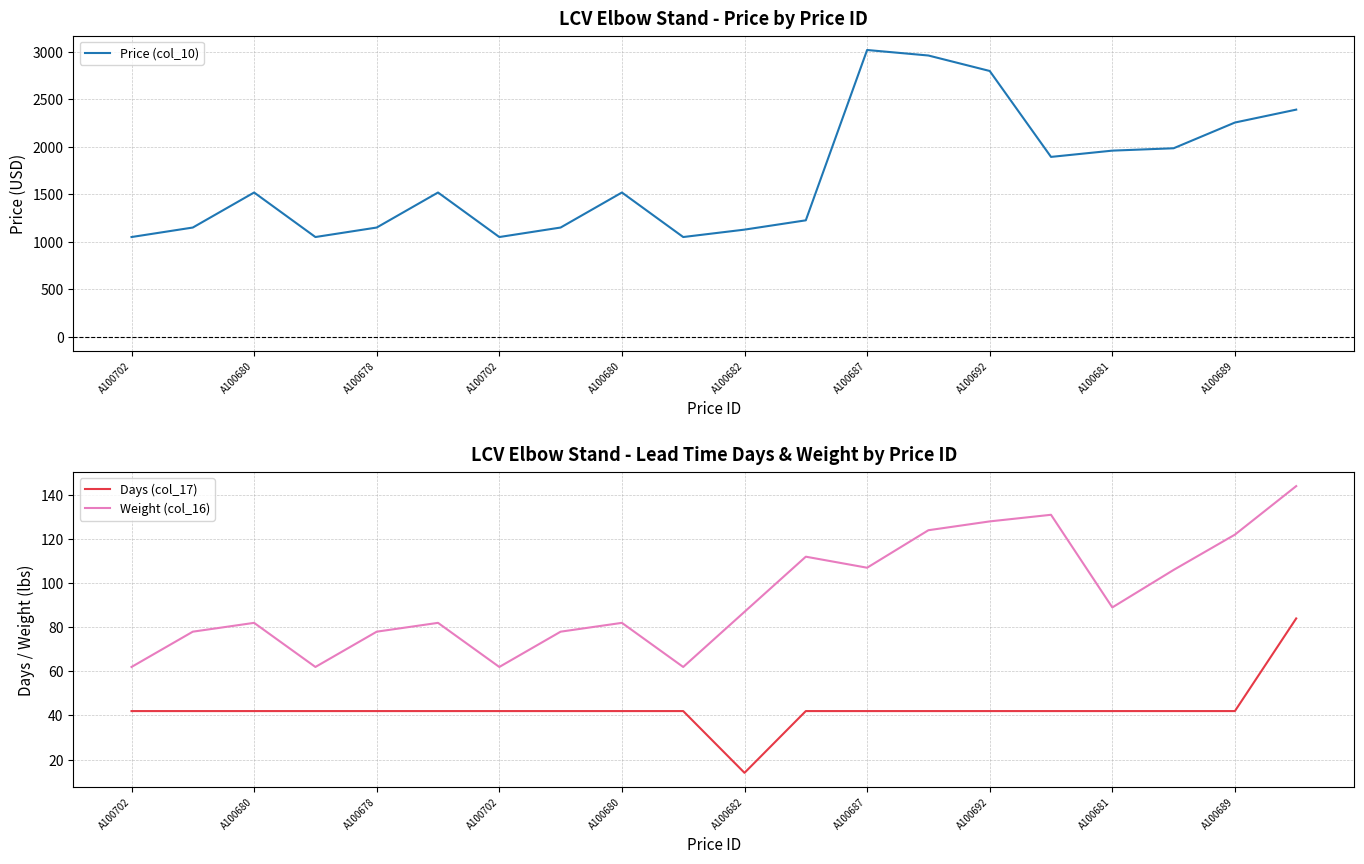

At which category does the chart reach its minimum across all series?

A100682